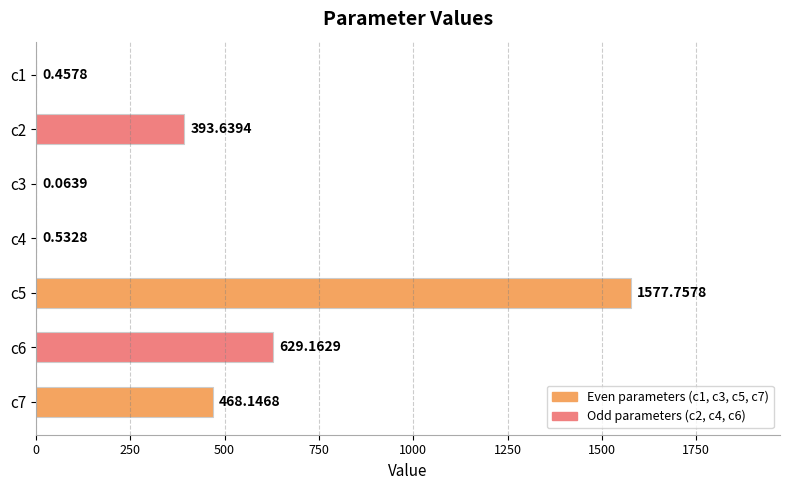

Count the number of categories in the chart.

7